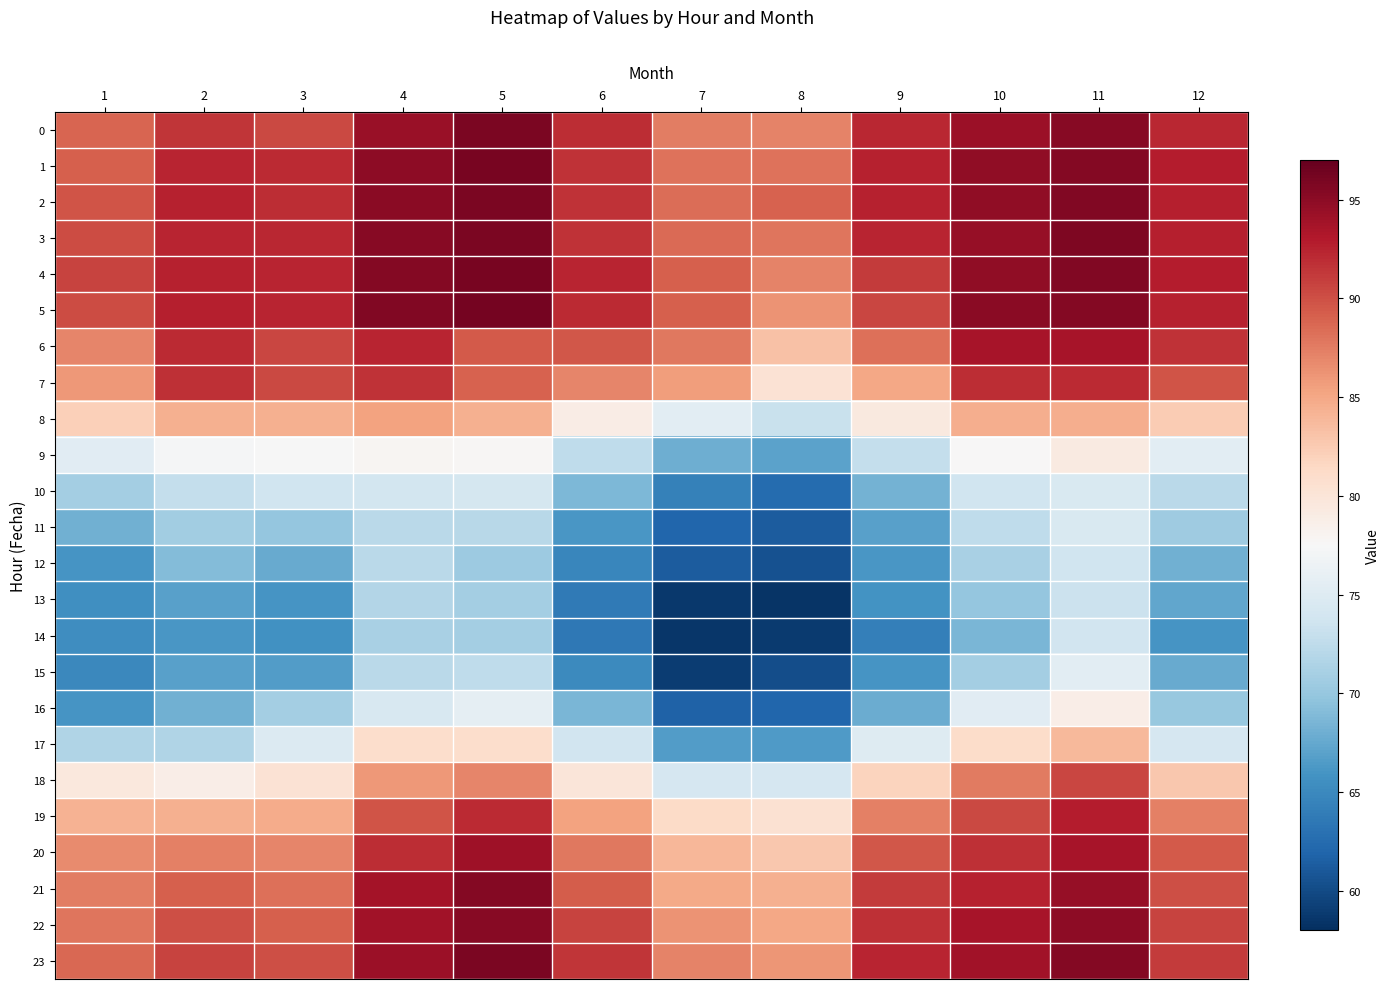

What is the greatest value displayed?

96.2